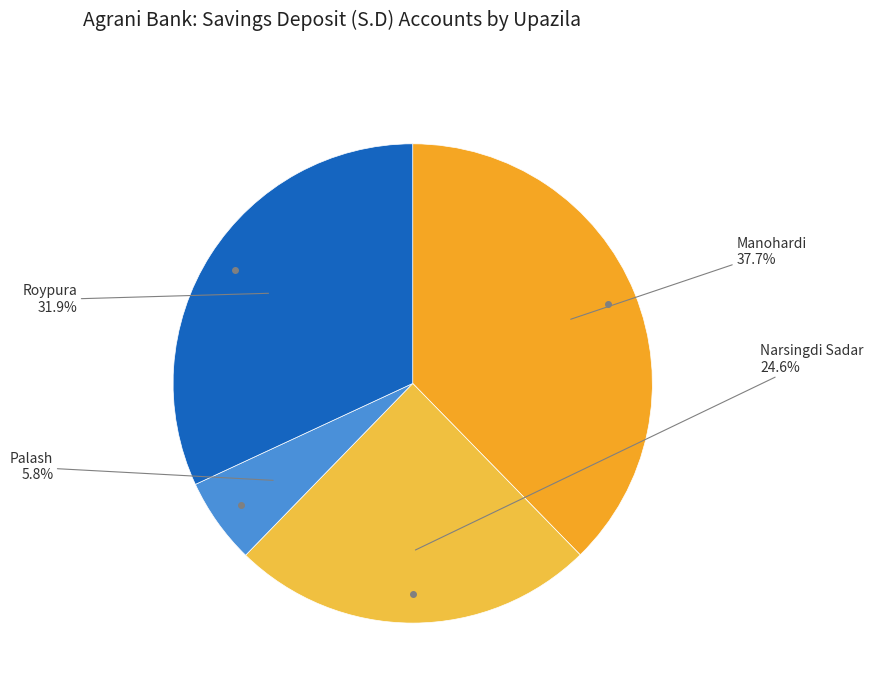

How many slices are in this pie chart?

4